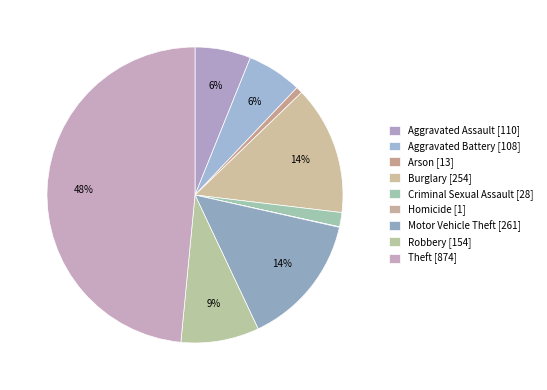

What is the change in value from Aggravated Assault to Robbery?

+44